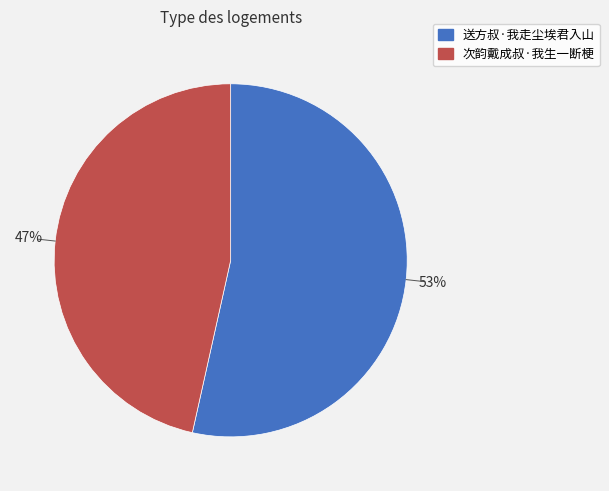

Which slice is the largest?

送方叔·我走尘埃君入山